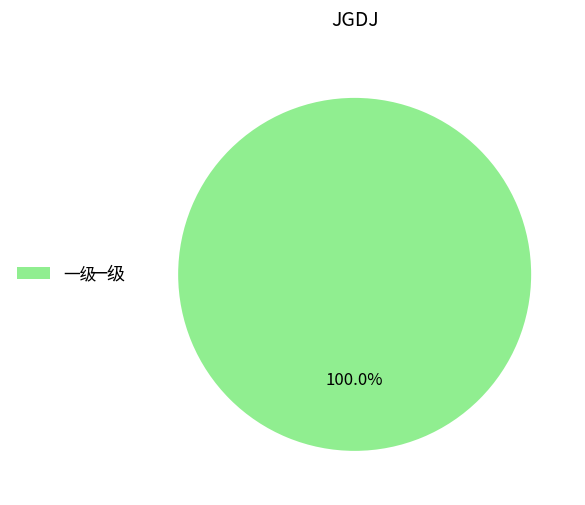

Does 一级 represent more than half of the total?

Yes